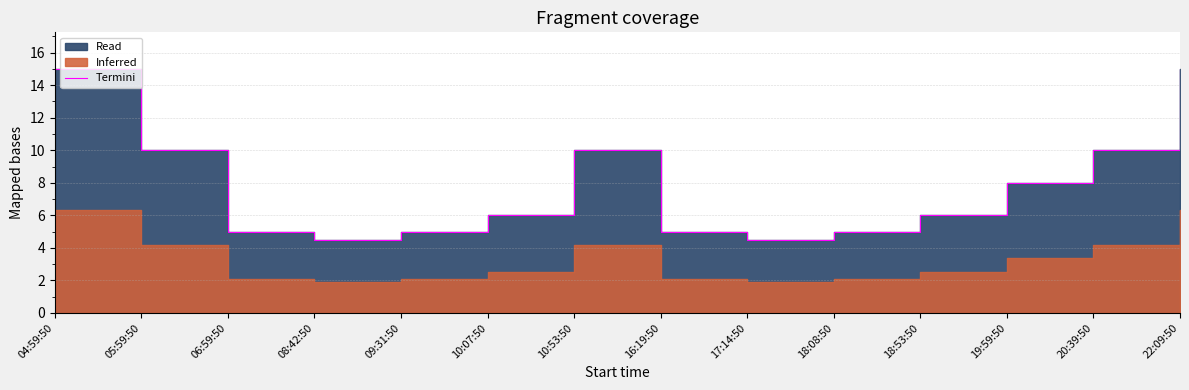

What is the average value?

7.8